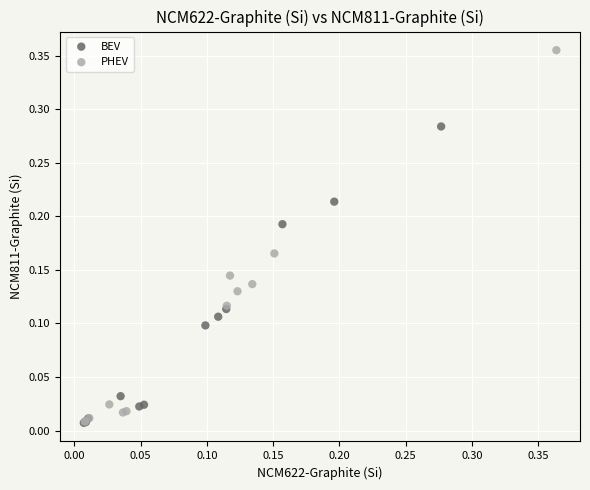

Which series has the widest spread of Y values?

PHEV